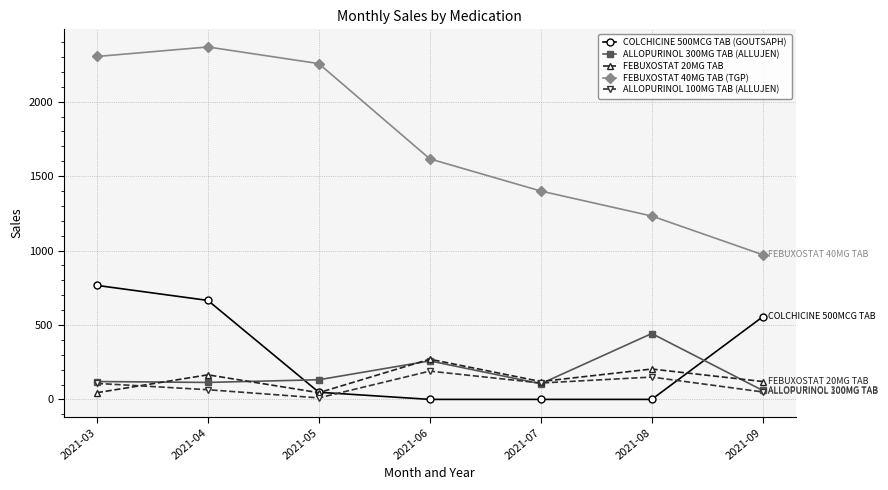

At which label is FEBUXOSTAT 40MG TAB (TGP) closest to 1670?

2021-06